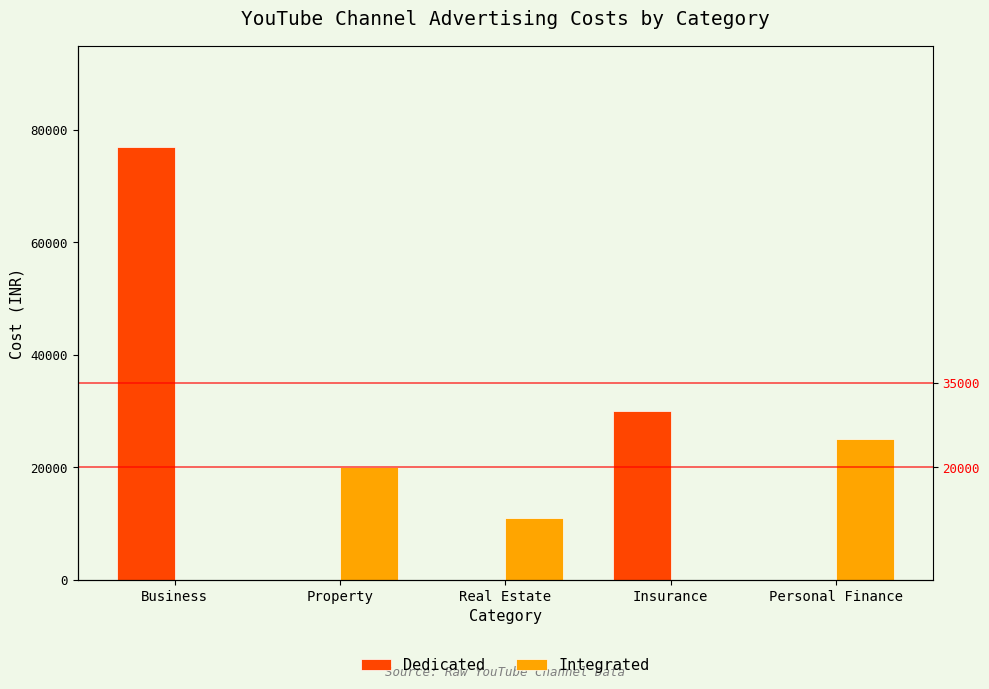

How many bars are there in total?

10